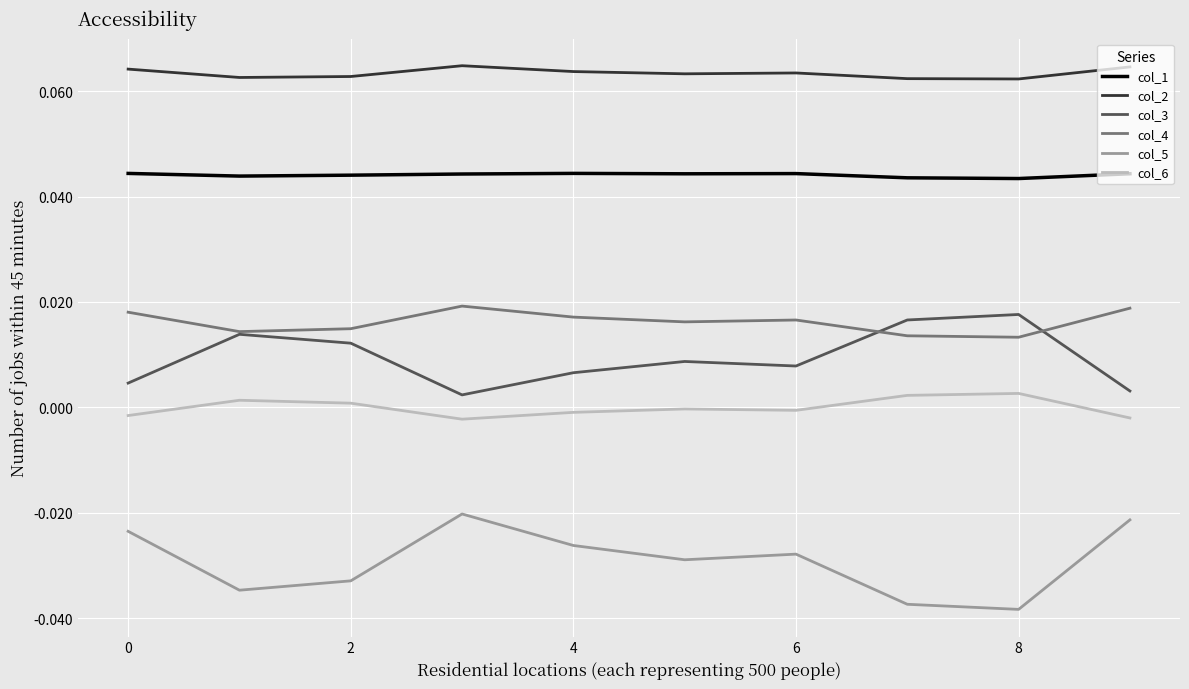

True or false: col_2 and col_3 cross at least once.

False